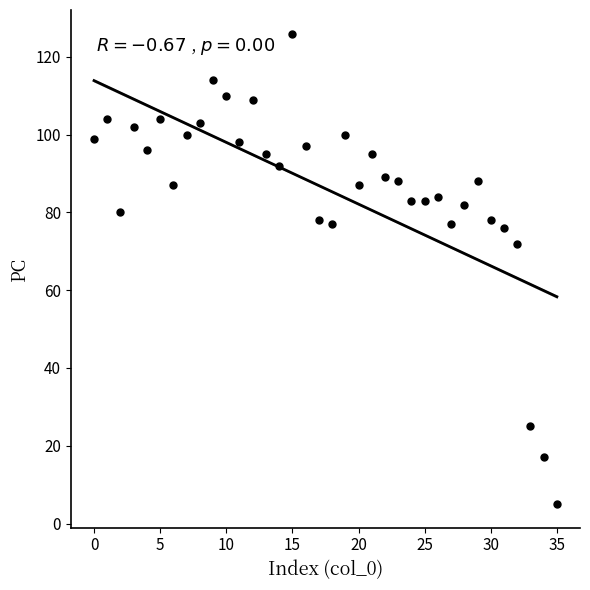

What is the range of Y values (max minus min)?

121